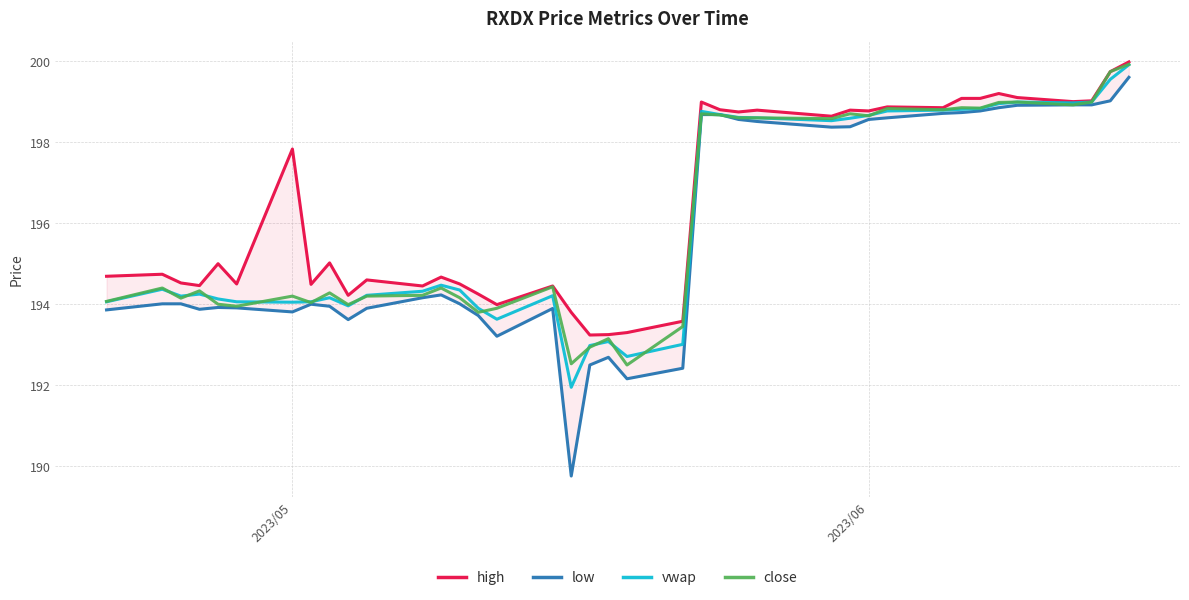

True or false: vwap has a value of 194.1 at 2023/05.

True